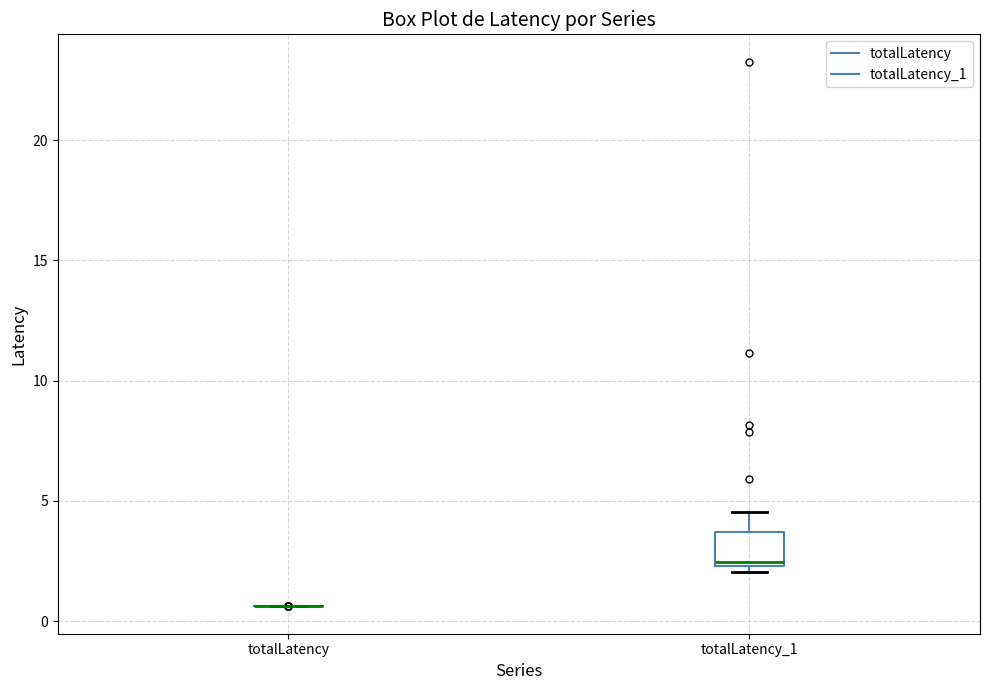

Reading left to right, read every box against the y-axis: the position of its median line, the range the box covers, and the ends of its whiskers. The values are not printed on the chart, so give them approximately, as read against the axis.

totalLatency: box collapsed to a line at 0.5, whiskers 0.5 to 0.5
totalLatency_1: median 2.5 (just above the box's lower edge), box 2.5 to 3.5, whiskers 2.0 to 4.5